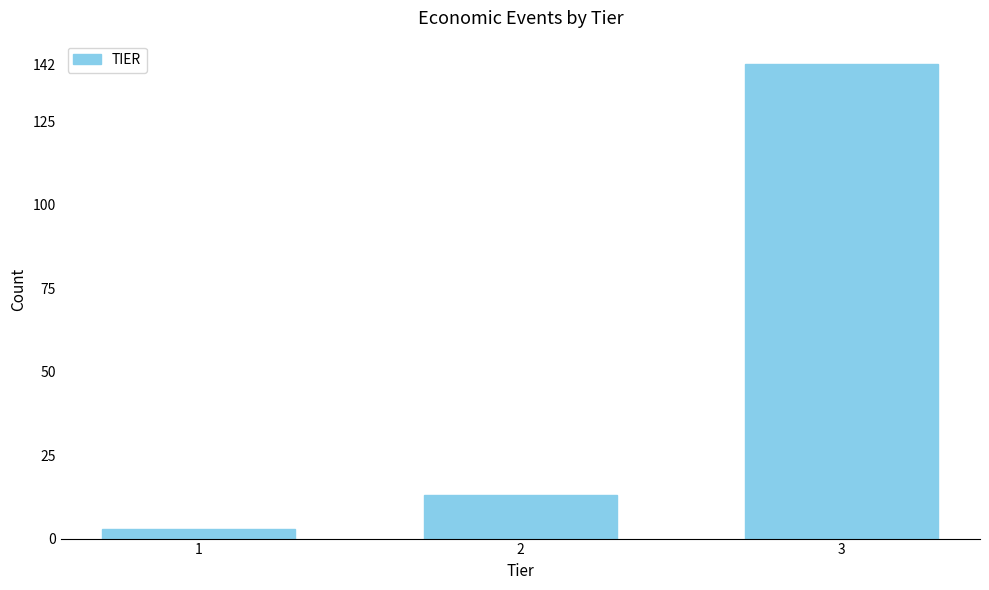

Reading left to right, transcribe all the data shown in this chart.

1=3	2=13	3=142